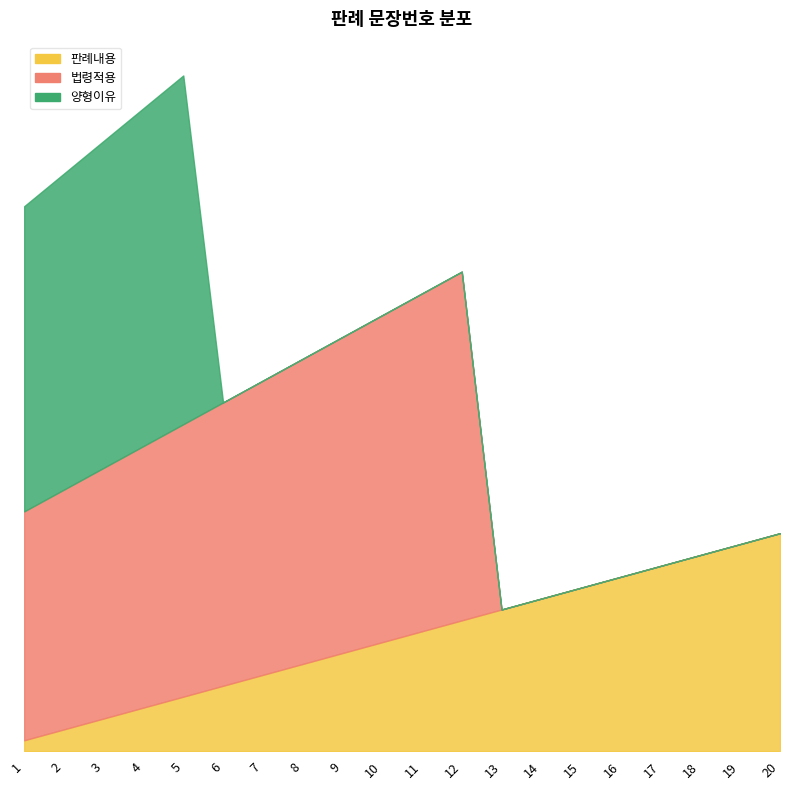

Is the value of 법령적용 at 16 greater than the value of 양형이유 at 5?

No